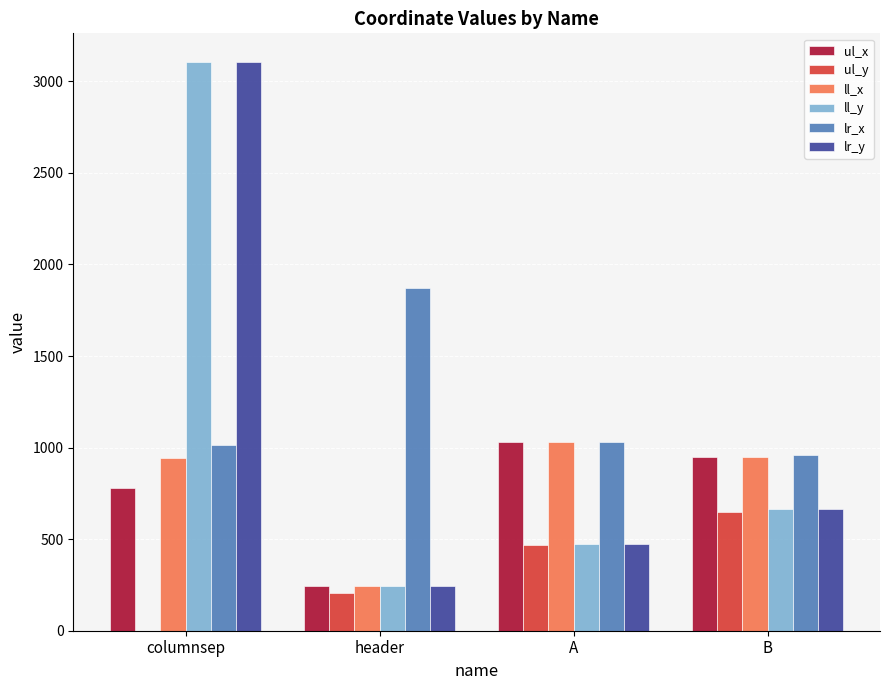

What is the sum of the ll_y values at columnsep and B?

3769